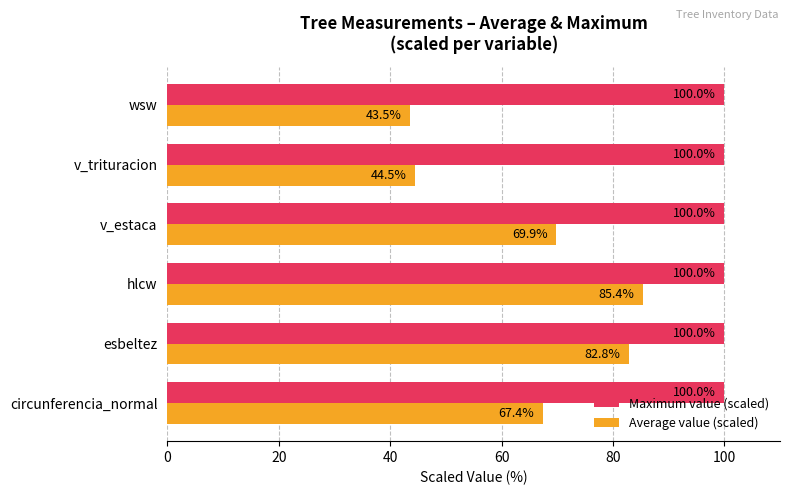

The Maximum value (scaled) series shows 30.7 at v_estaca. True or false?

False